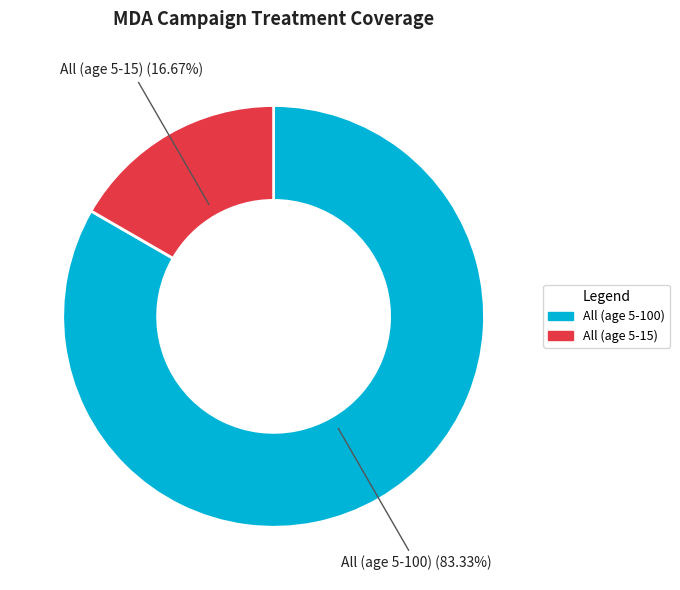

To the nearest percent, what is the combined percentage of All (age 5-15) and All (age 5-100)?

100%